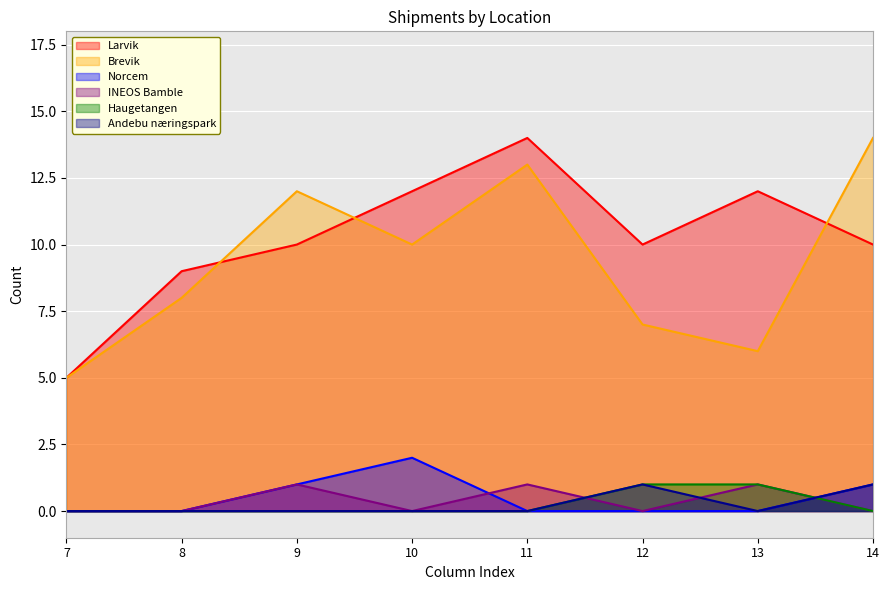

How many categories are shown in the chart?

8